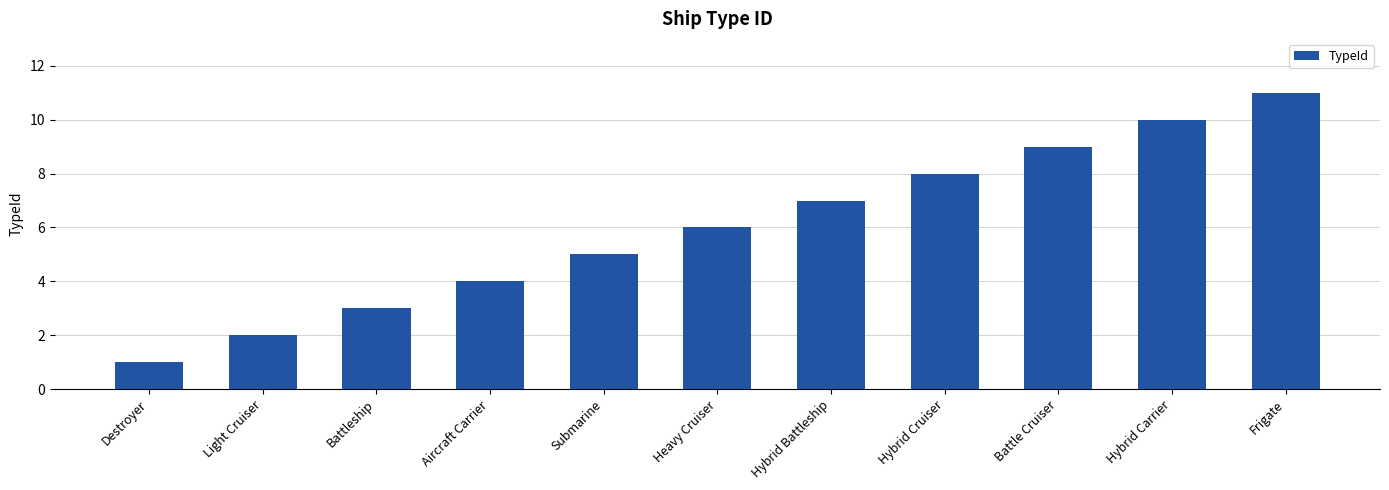

At which category does the chart reach its peak across all series?

Frigate